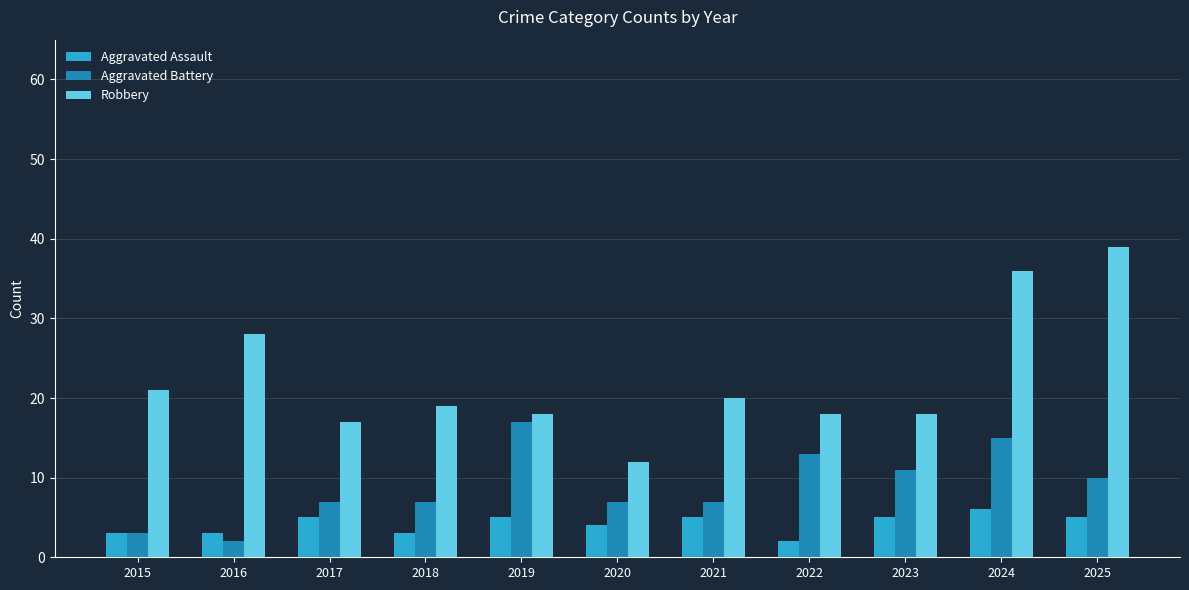

True or false: Aggravated Assault has a value of 5 at 2017.

True